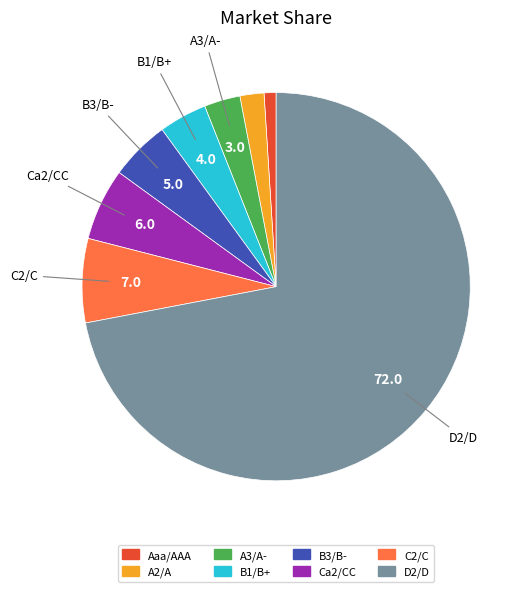

Which slice is the smallest?

Aaa/AAA